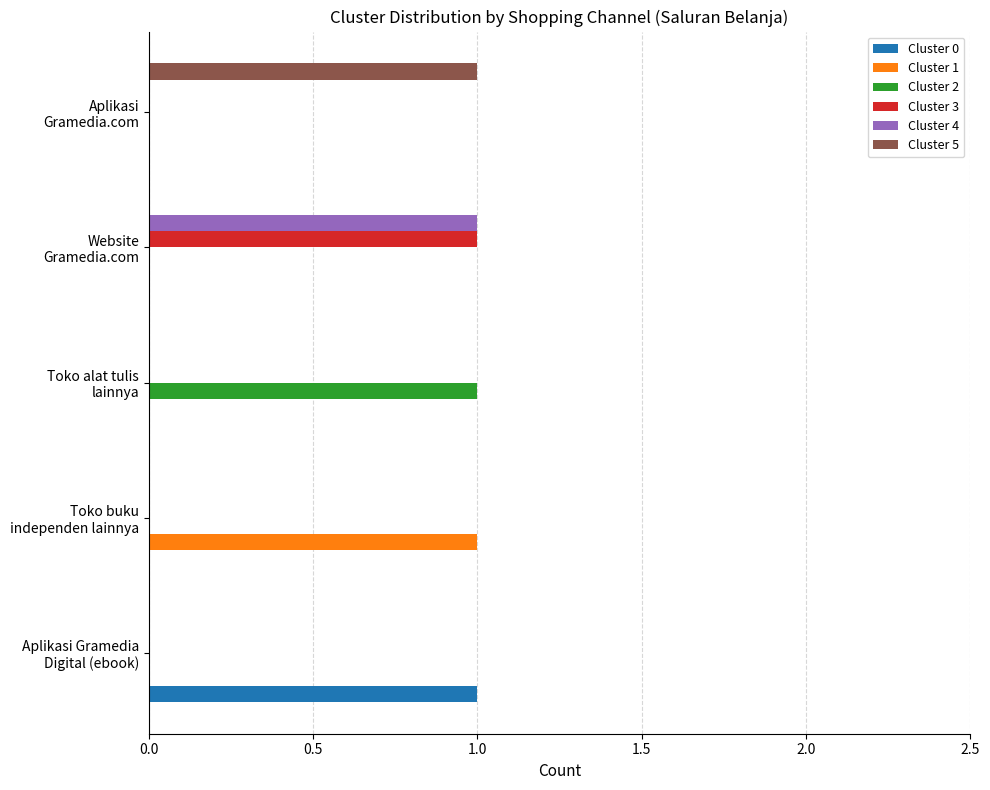

How many series are shown in this chart?

6